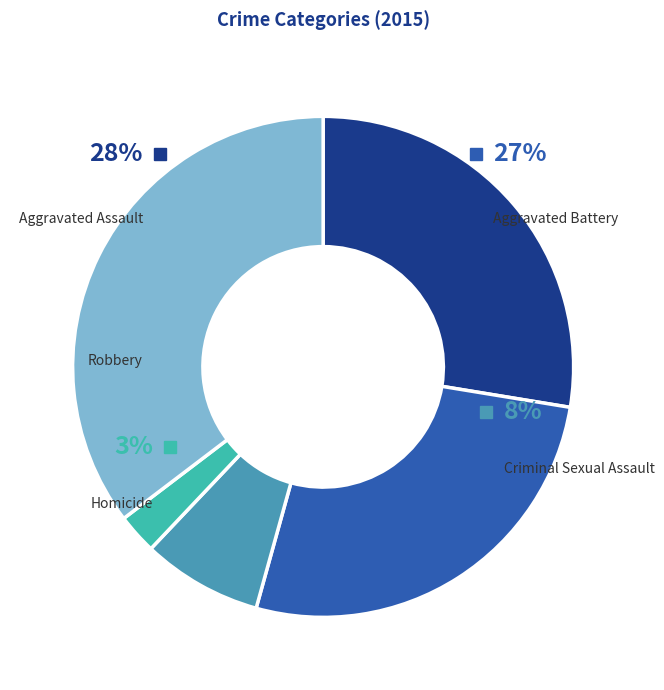

How many segments does this pie chart have?

5